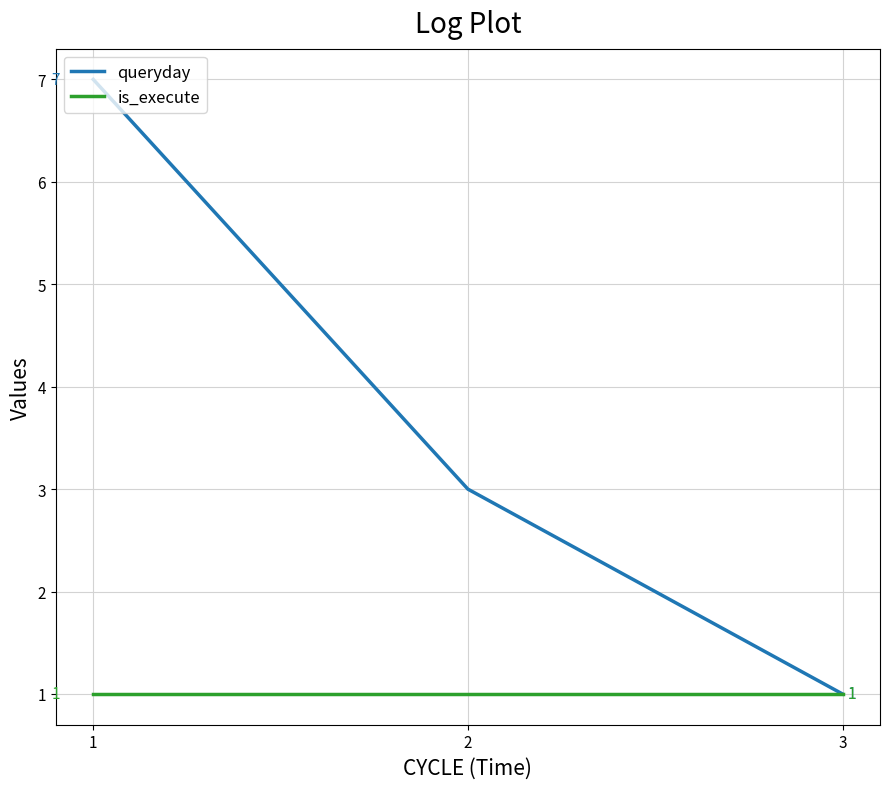

List the series in order of their overall mean, highest first.

queryday, is_execute